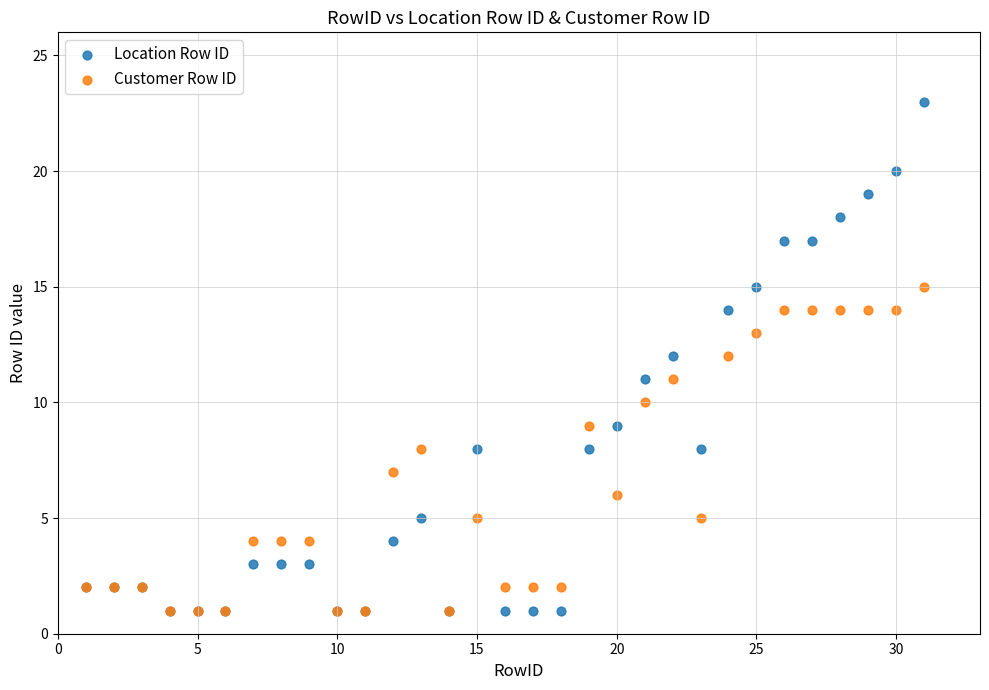

Which series contains the highest Y value?

Location Row ID